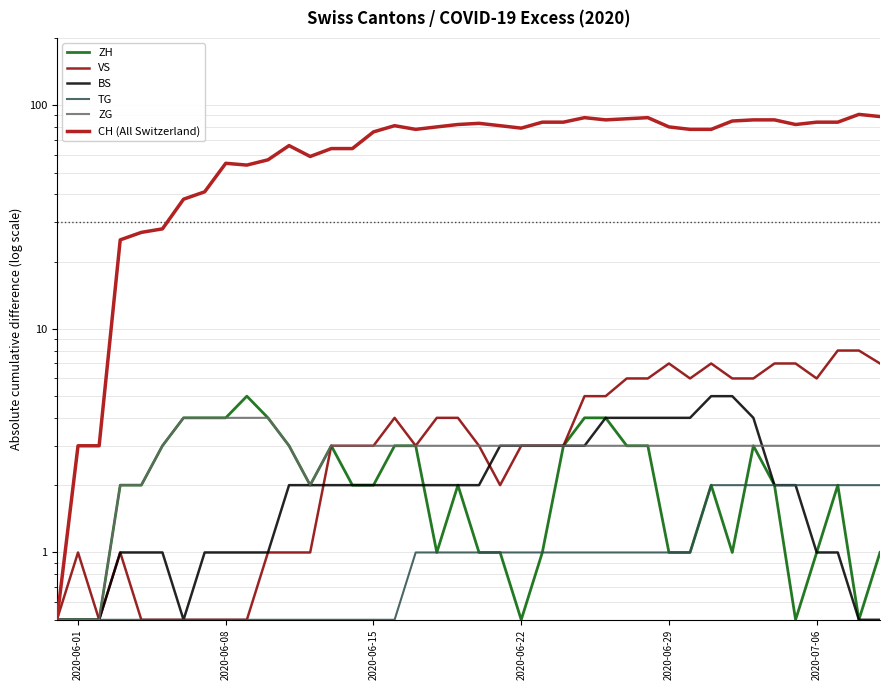

What are all the series names shown in the legend?

ZH, VS, BS, TG, ZG, CH (All Switzerland)